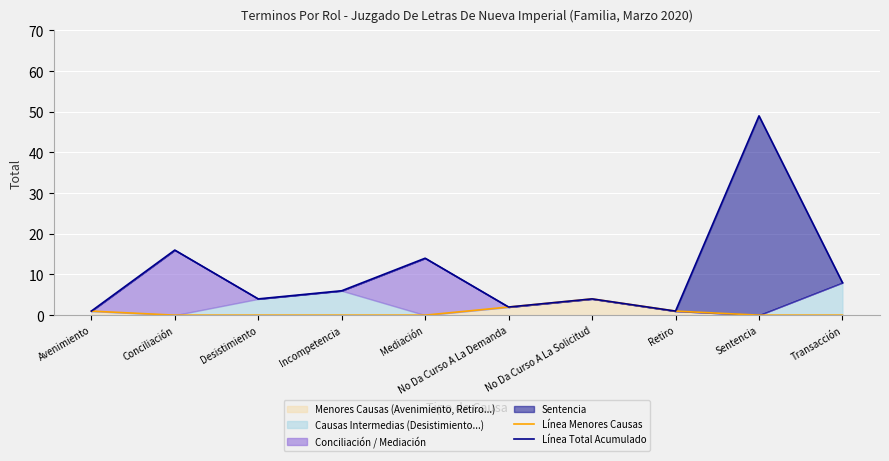

True or false: Línea Menores Causas has more than 2 interior local peaks.

False